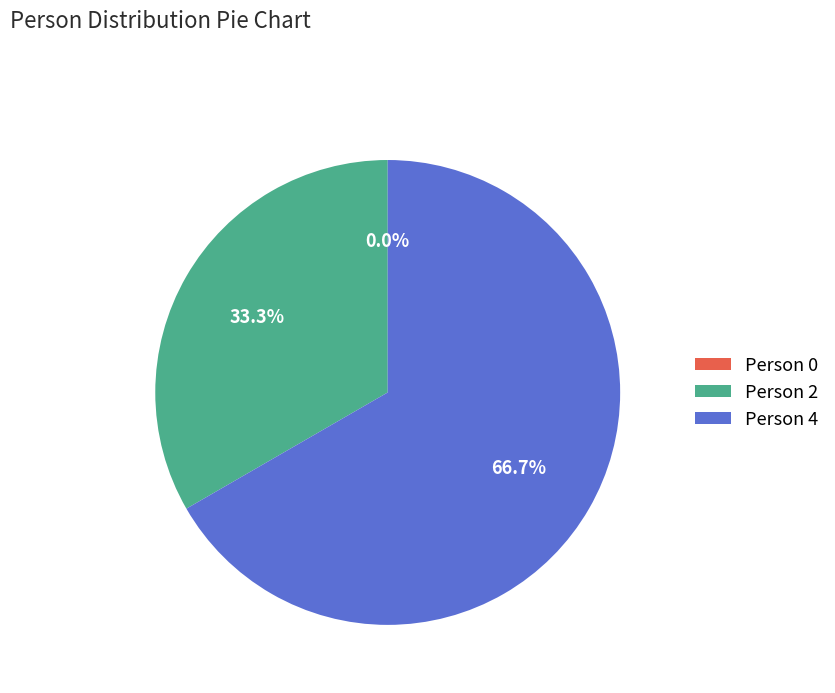

Which slice is the smallest?

Person 0